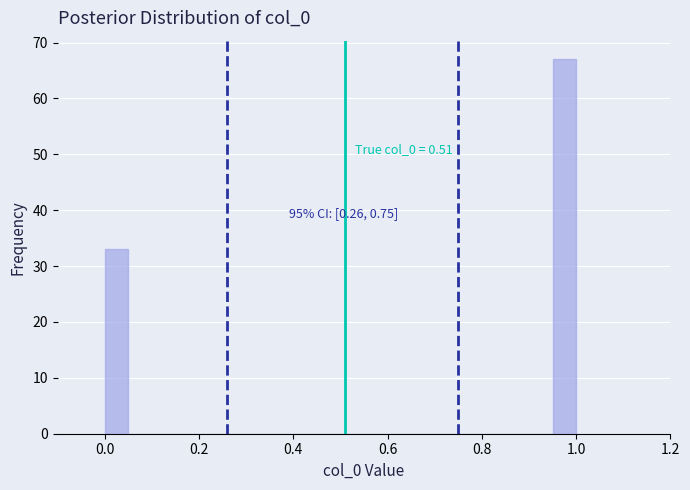

Read against the x-axis, roughly where is the centre of the tallest bar?

0.98